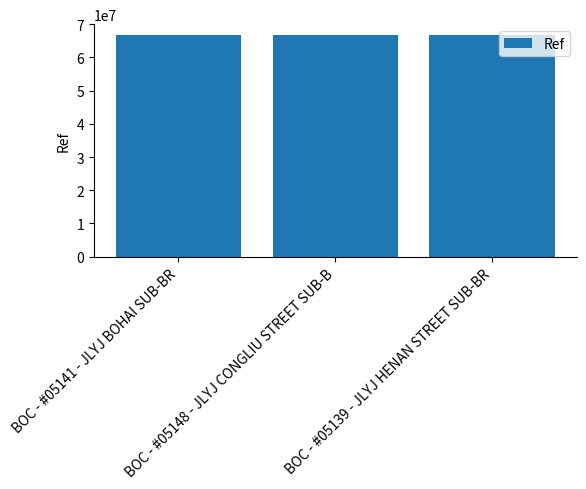

The chart shows a value of 66679611 at BOC - #05139 - JLYJ HENAN STREET SUB-BR. True or false?

True